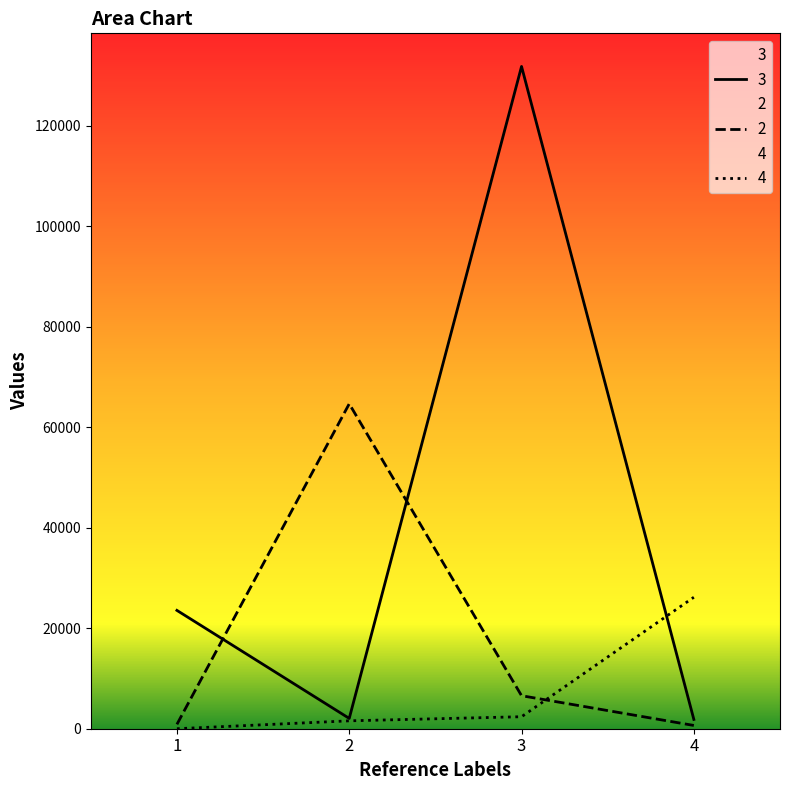

What is the value of the 2 point at the 4th from the left?

649